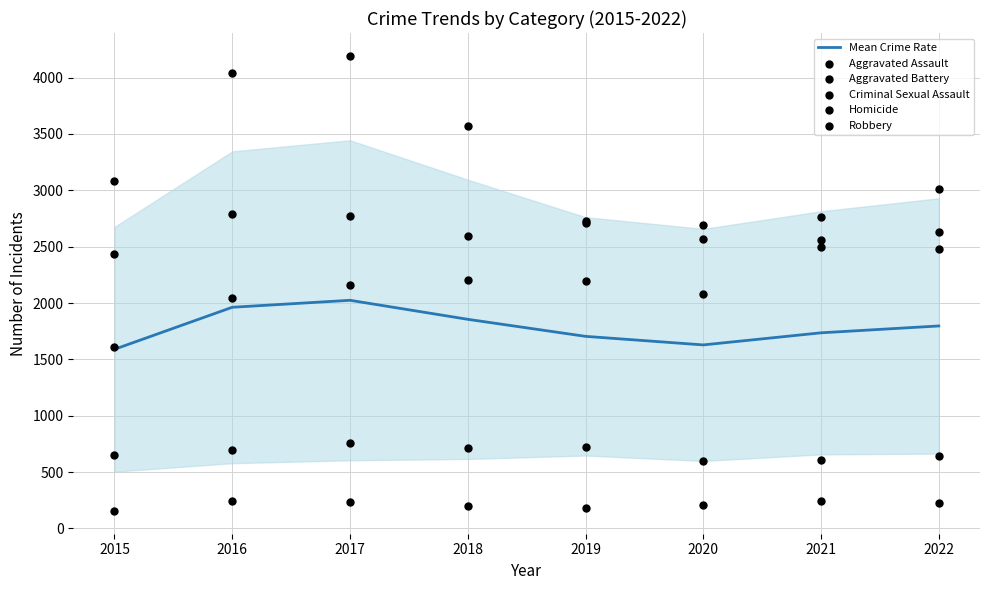

At which category is the sum across all series the highest?

2017